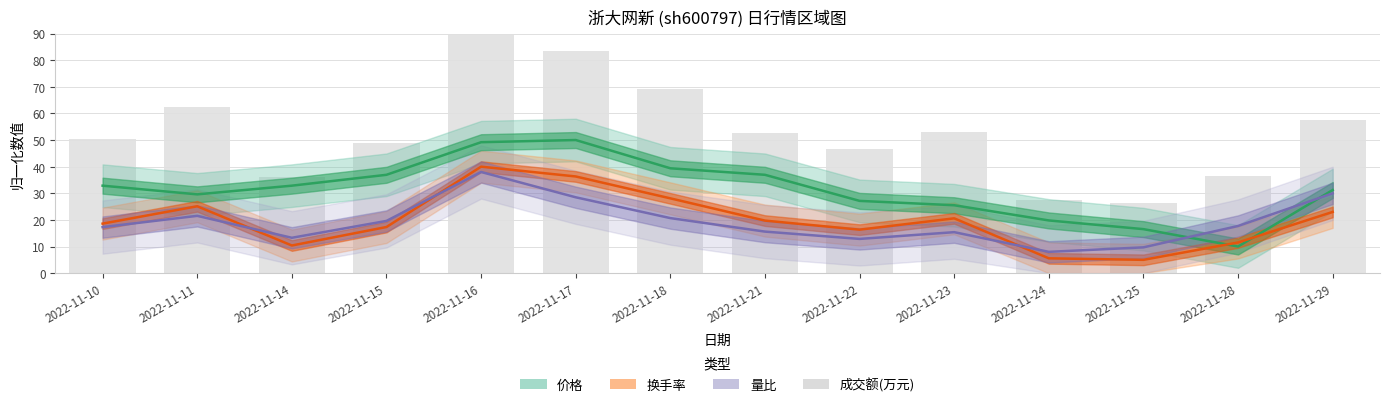

Reading right to left, extract all data points from this chart.

价格: 31.2	10.0	16.5	19.8	25.5	27.1	36.9	39.4	50.0	49.2	36.9	32.9	29.6	32.9
换手率: 23.0	11.5	5.0	5.6	20.6	16.3	19.7	28.1	36.3	40.0	17.3	10.4	25.1	18.6
量比: 30.0	17.7	9.7	8.0	15.4	12.9	15.6	20.7	28.5	38.0	19.6	13.3	21.5	17.3
成交额(万元): 57.5	36.7	26.3	27.6	53.1	46.7	52.8	69.3	83.3	90.0	48.9	36.2	62.6	50.5